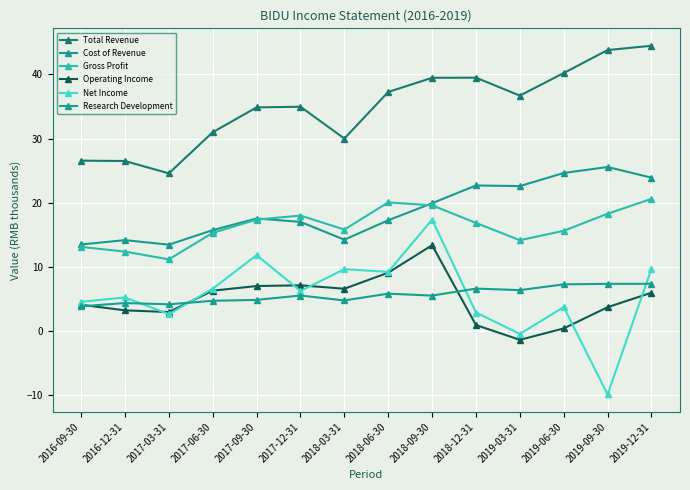

The value of Net Income at 2017-12-31 is 6.2. True or false?

True